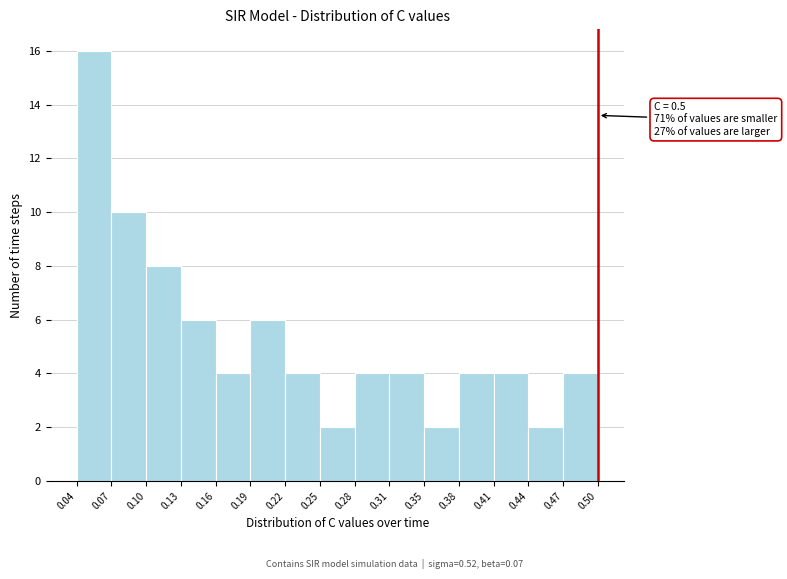

Which range on the x-axis has the tallest bar?

0.04 to 0.07